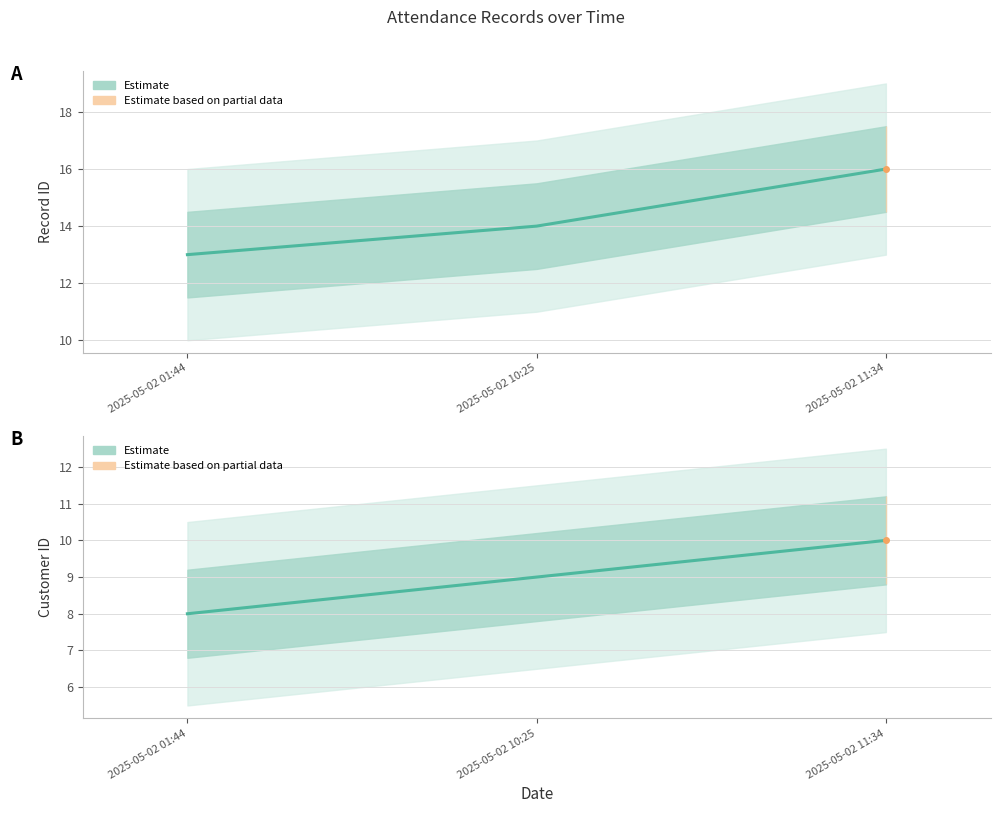

Reading right to left, list all the values displayed in this chart.

id: 16	14	13
cust_id: 10	9	8